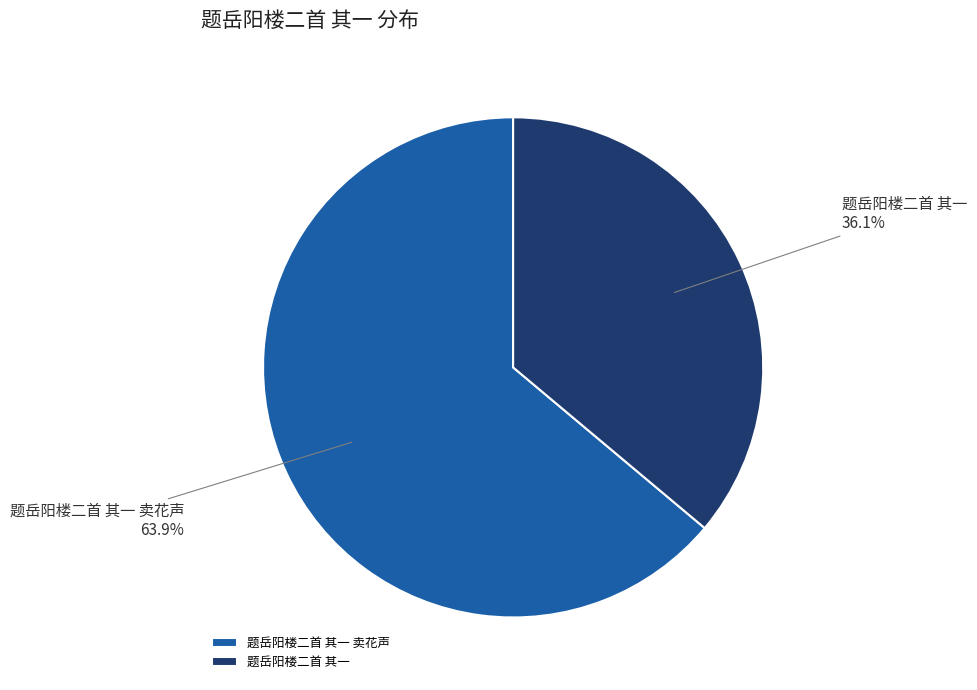

To the nearest percent, what is the average slice percentage?

50%